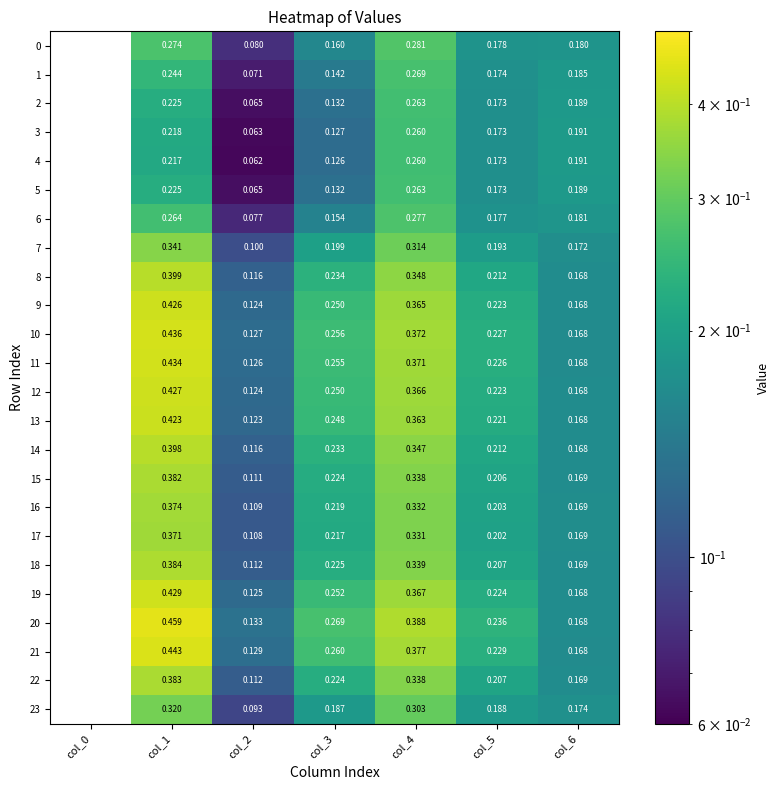

Is the value of 22 at col_2 greater than the value of 2 at col_0?

Yes